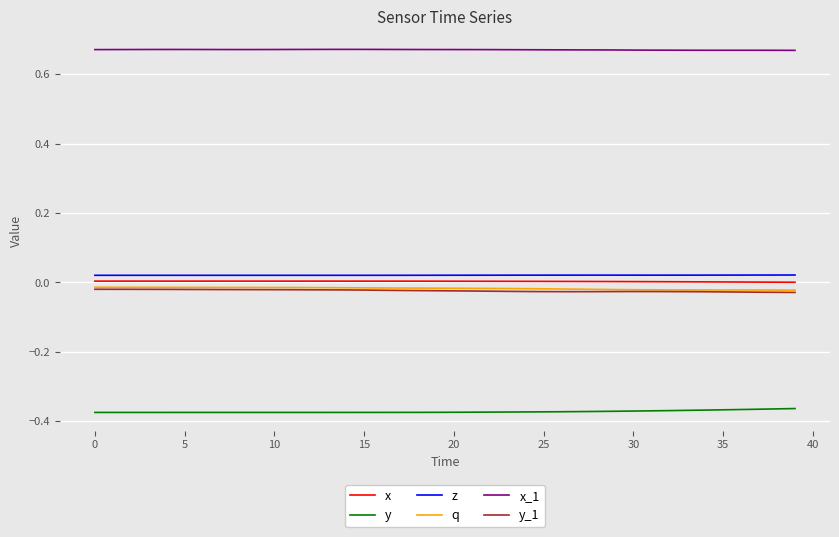

True or false: z and q cross at least once.

False